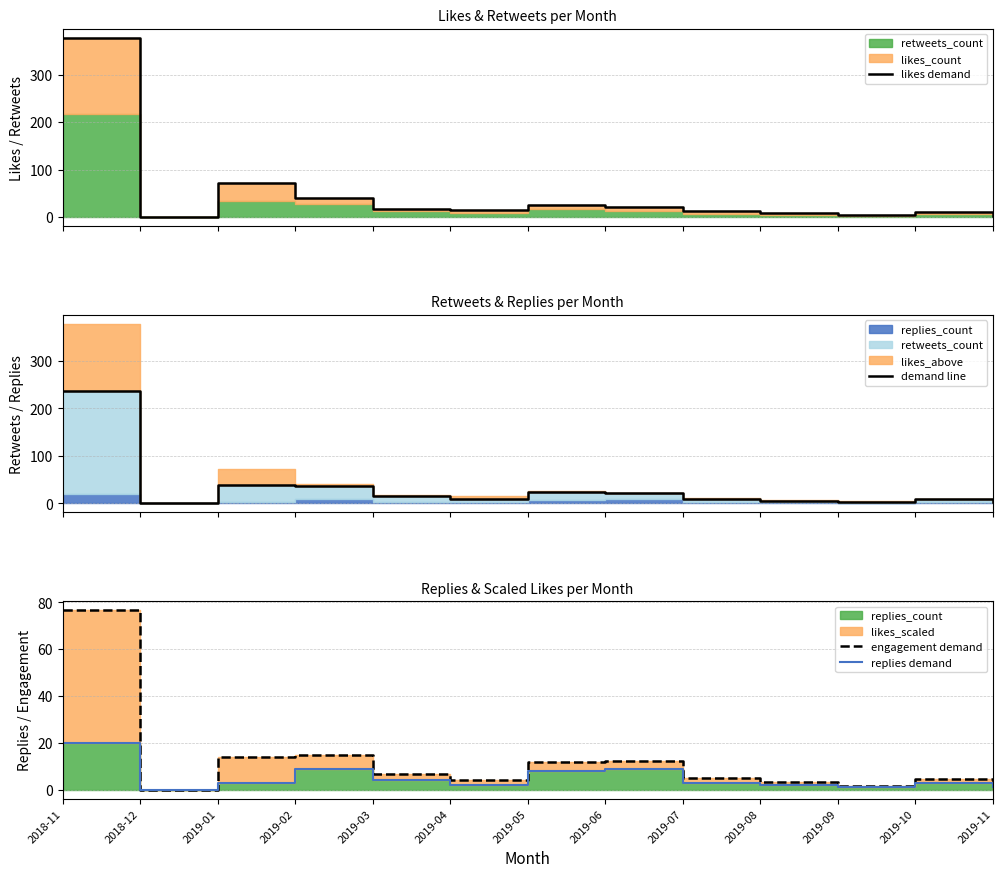

What value does the likes demand series have at 2019-04?

15.0